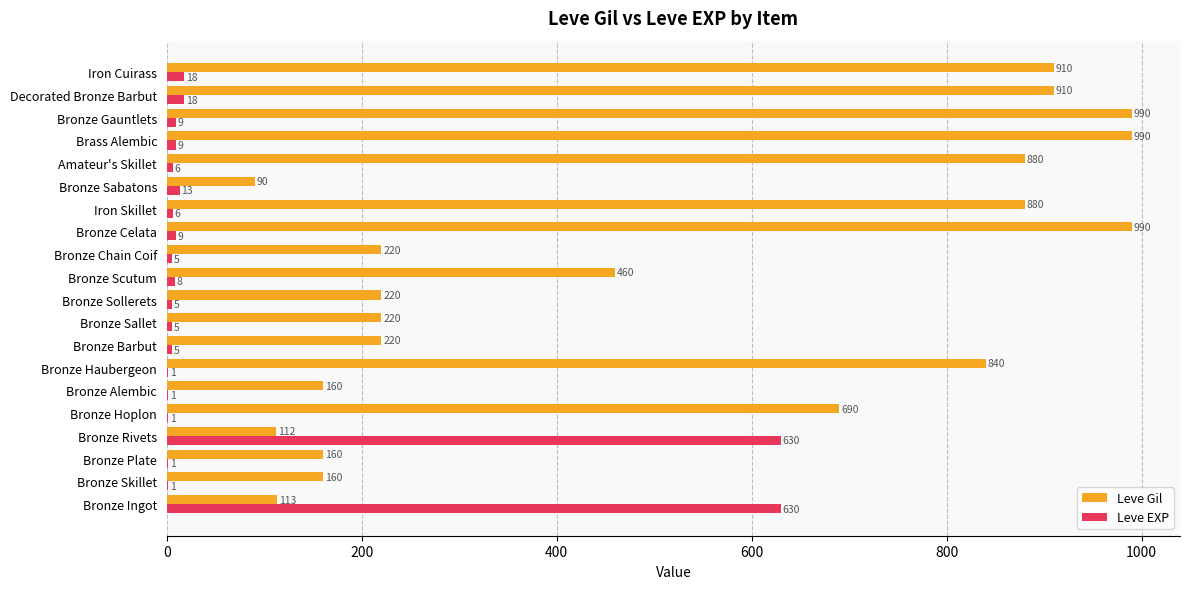

Is it true that Leve Gil equals 220 at Bronze Barbut?

True